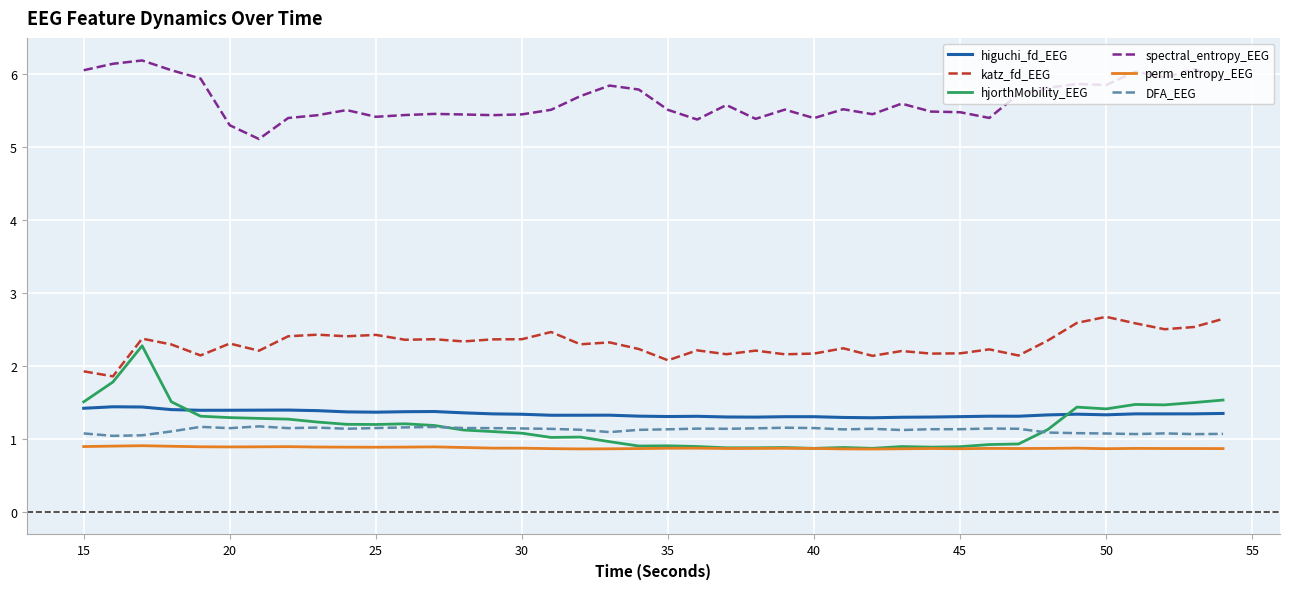

What is the minimum value for katz_fd_EEG?

1.9